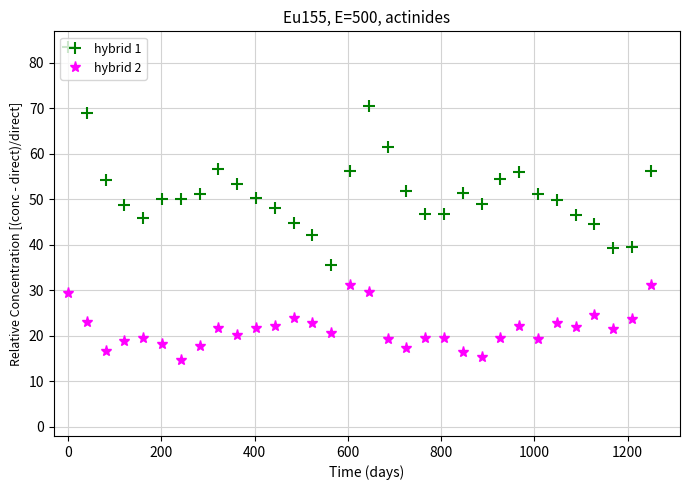

What is the value of the hybrid 1 point at the 28th from the left?

46.5